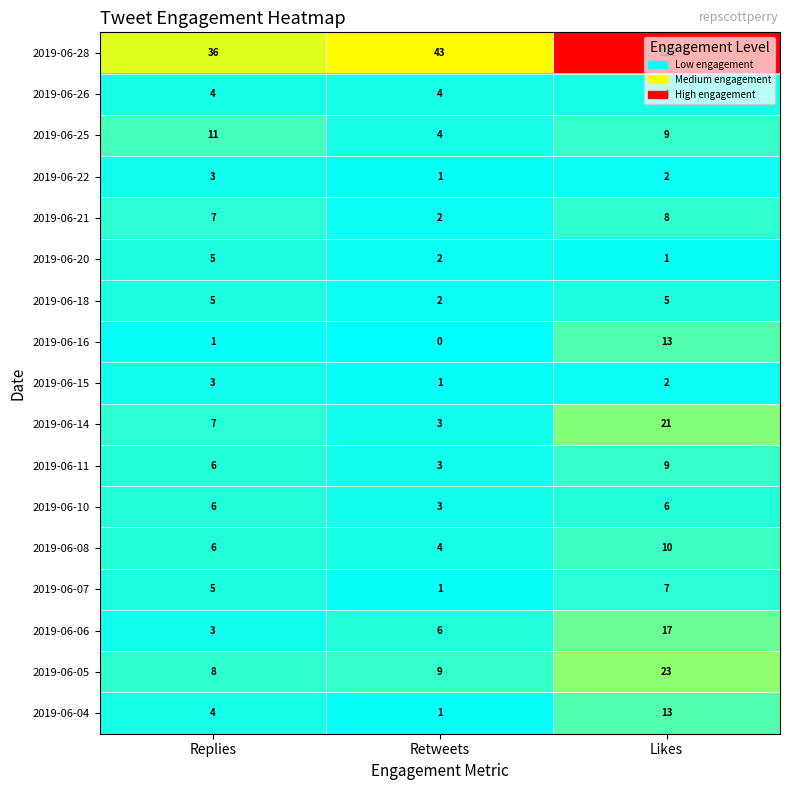

The value of 2019-06-18 at Replies is 5. True or false?

True